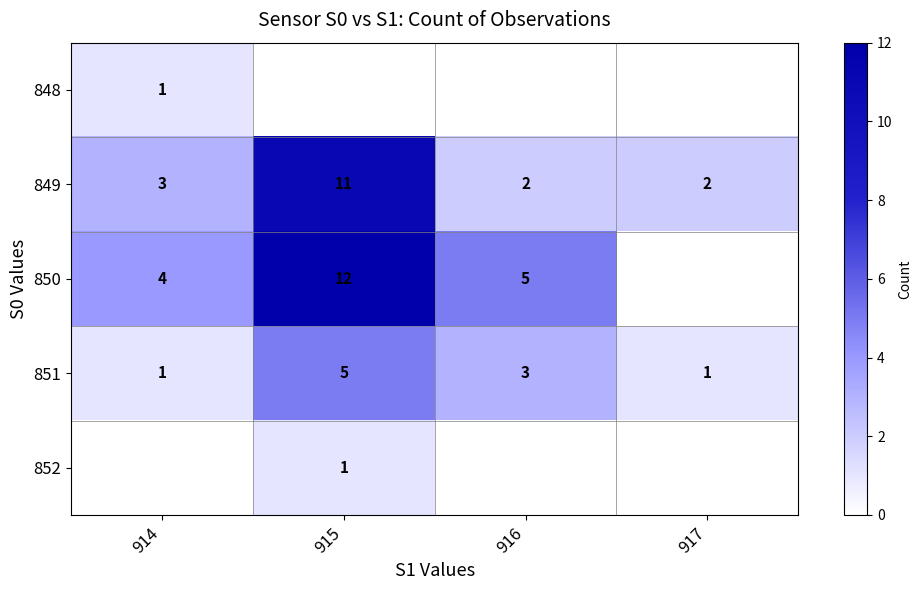

What is the sum of all 849 values?

18